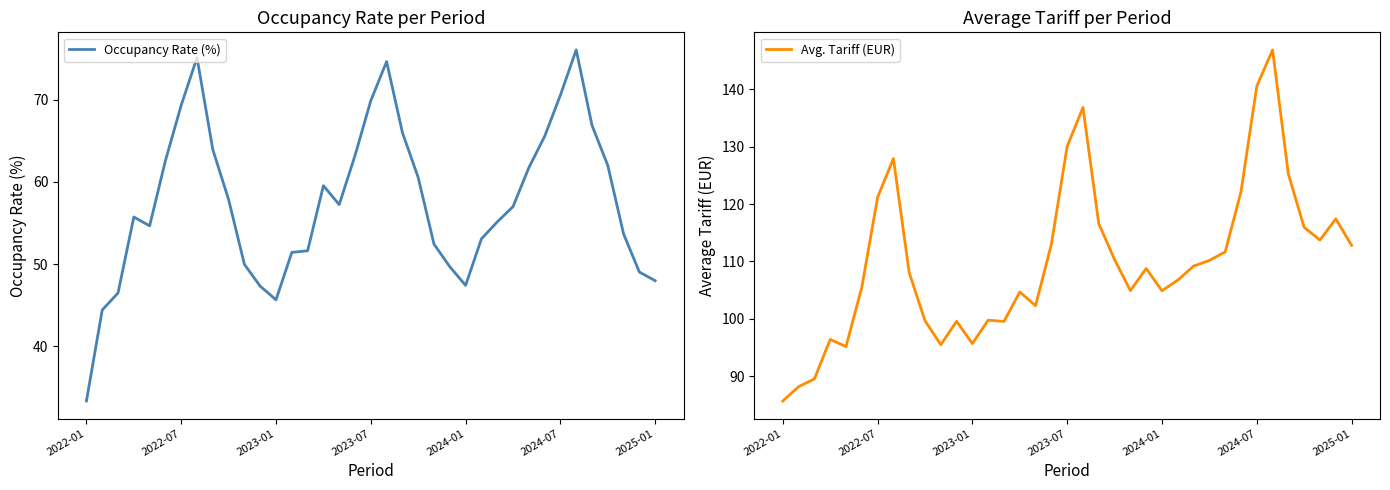

Reading left to right, what are all the values shown in this chart?

Occupancy Rate (%): 33.4	44.4	46.5	55.7	54.6	62.6	69.3	75.1	63.9	57.8	50.0	47.3	45.7	51.4	51.6	59.5	57.2	63.2	69.9	74.6	66.0	60.5	52.4	49.7	47.4	53.1	55.1	57.0	61.7	65.5	70.5	76.0	66.9	62.0	53.7	49.0	48.0
Avg. Tariff (EUR): 85.7	88.2	89.5	96.4	95.2	105.5	121.2	127.9	108.1	99.7	95.5	99.6	95.7	99.8	99.5	104.7	102.3	113.0	130.1	136.8	116.6	110.3	104.9	108.8	104.9	106.7	109.2	110.2	111.7	122.1	140.5	146.9	125.2	115.9	113.7	117.4	112.8